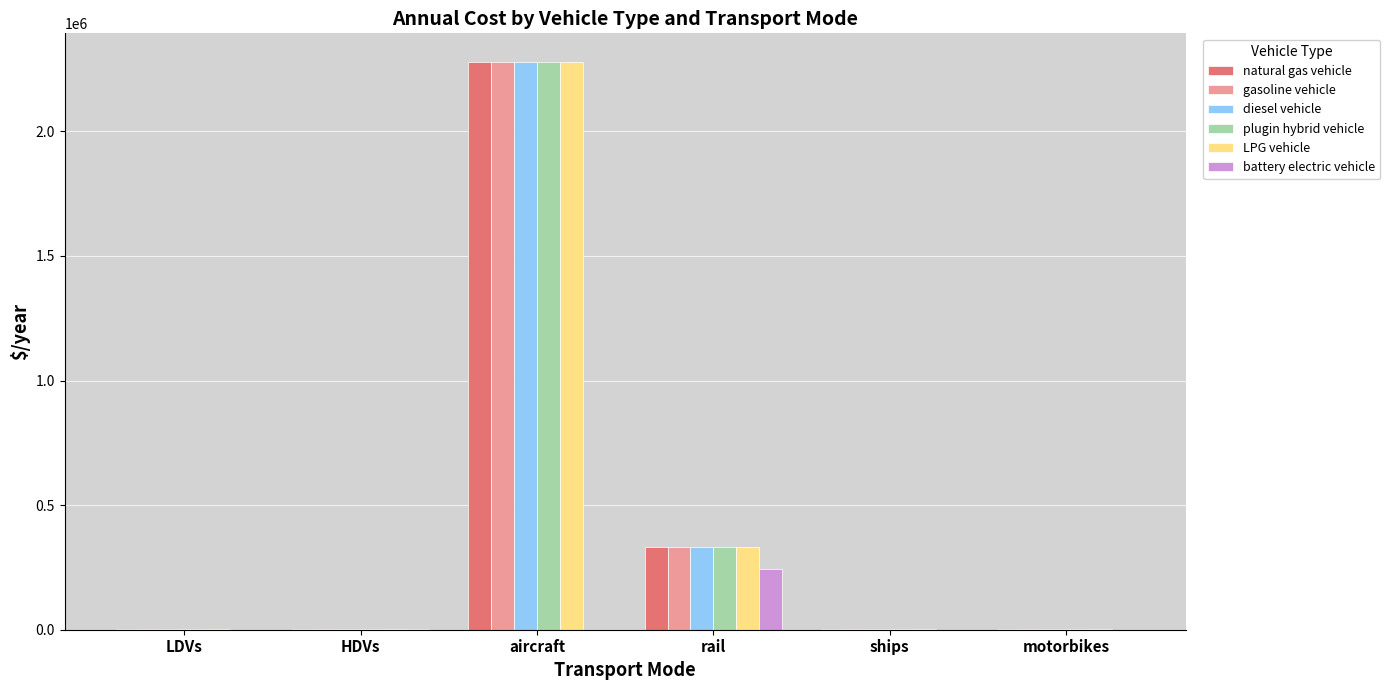

What is the sum of all gasoline vehicle values?

2620074.9